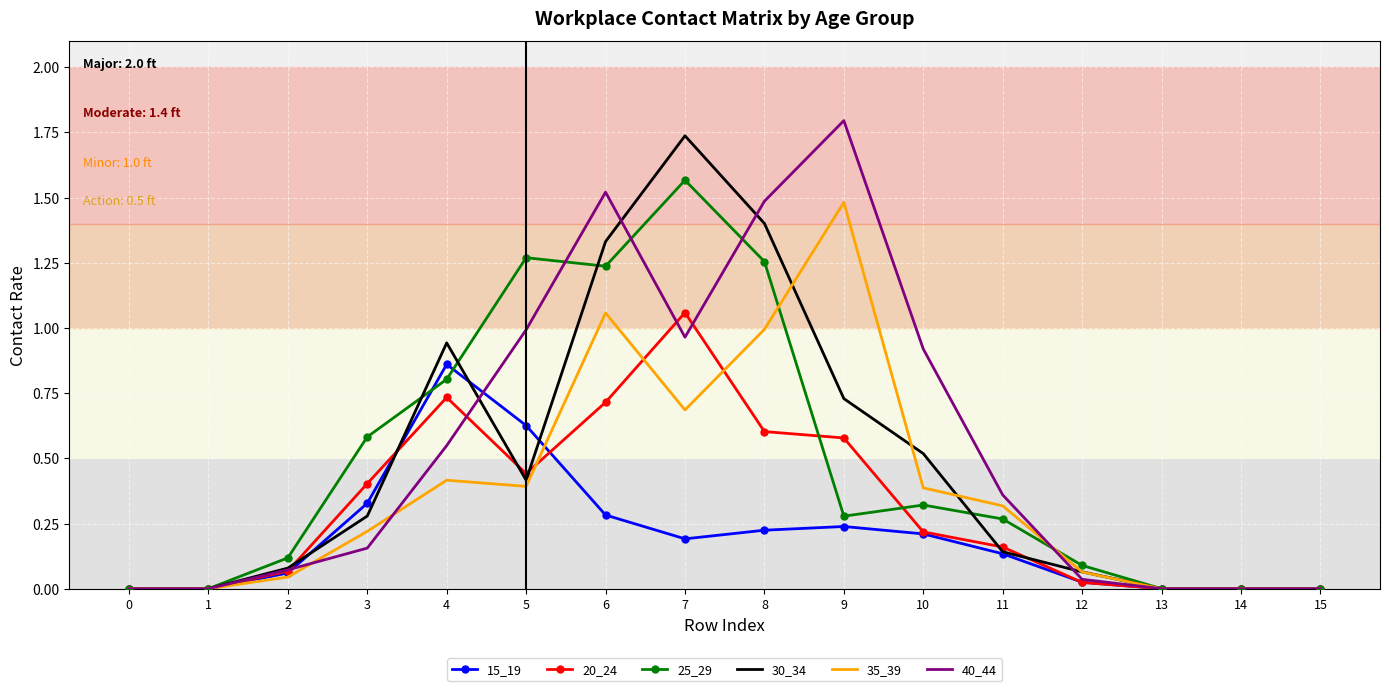

Is the value of 15_19 at 9 greater than the value of 30_34 at 7?

No